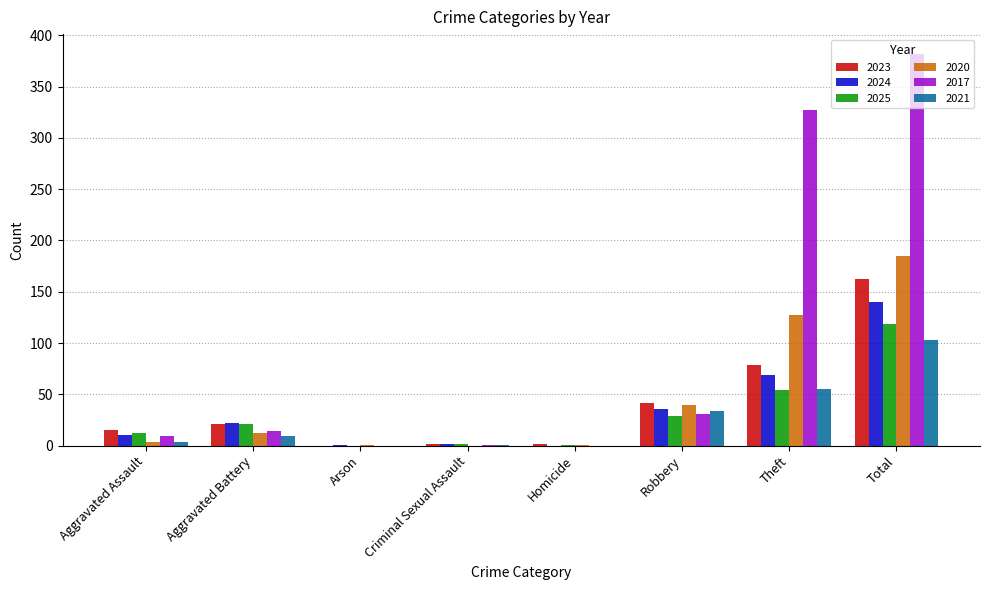

What is the sum of the 2020 values at Arson and Aggravated Assault?

5